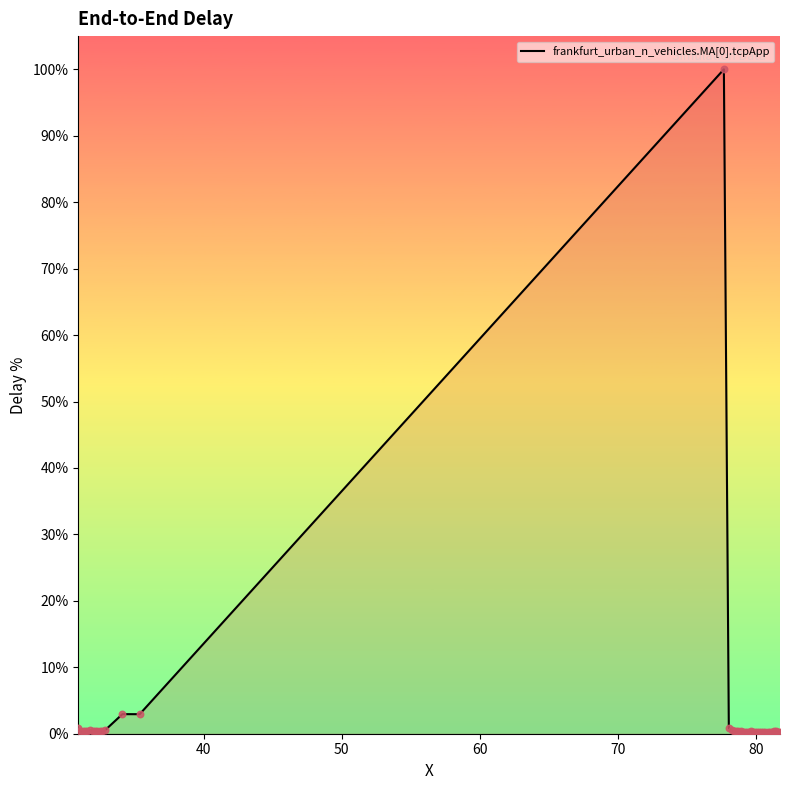

What is the maximum value shown in the chart?

100.0